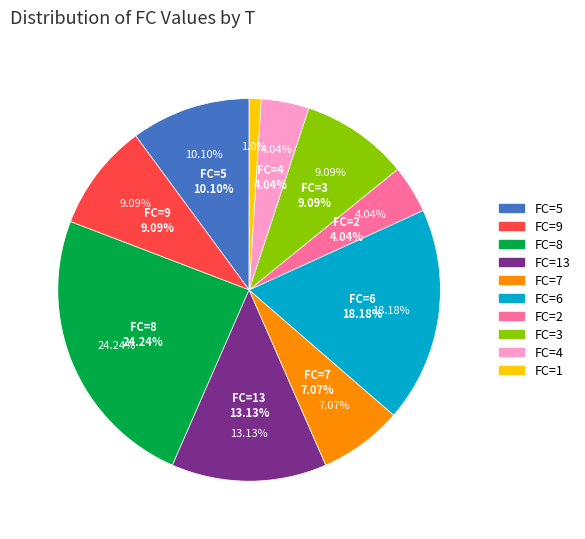

Is it true that 1 is 1% of the pie?

False